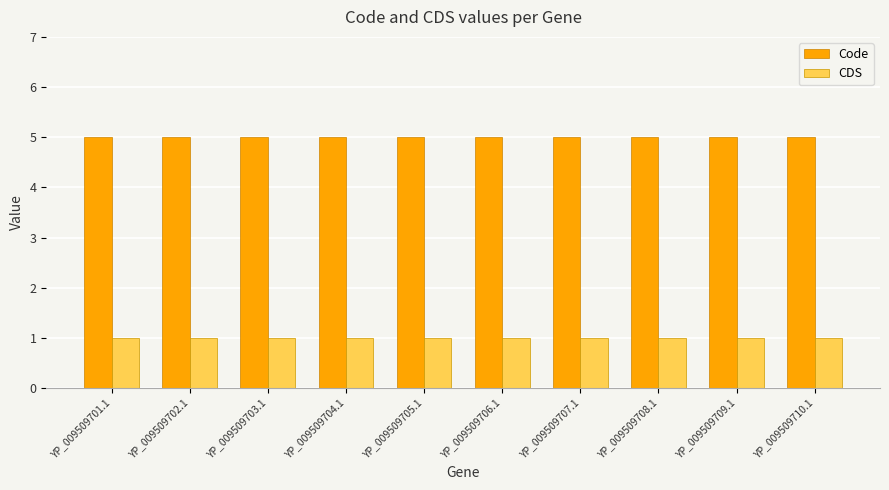

What are all the series names shown in the legend?

Code, CDS